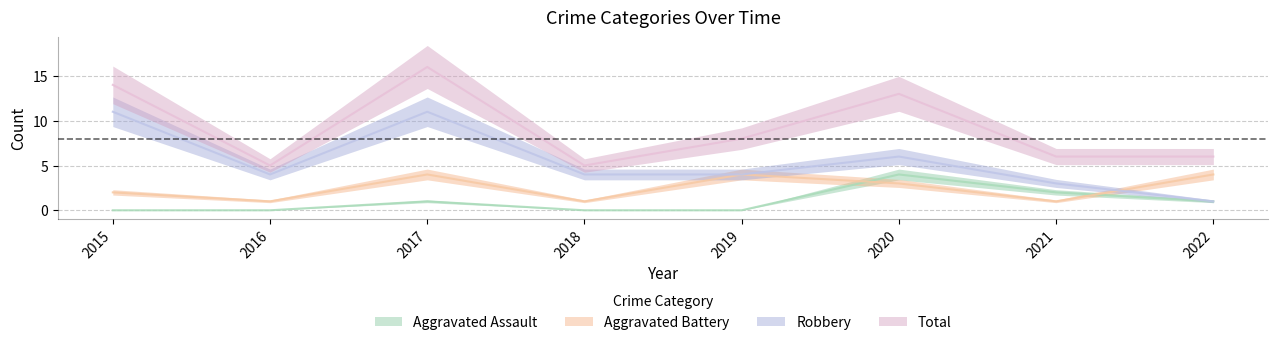

How many categories are shown in the chart?

8